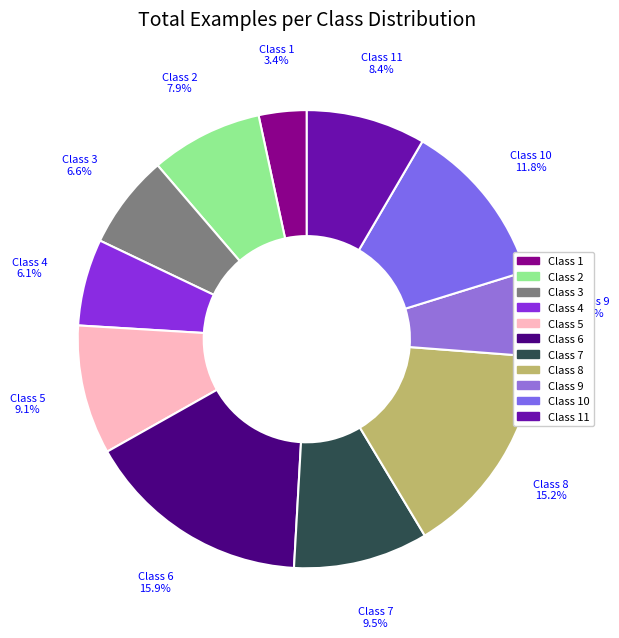

Which slice is the smallest?

Class 1